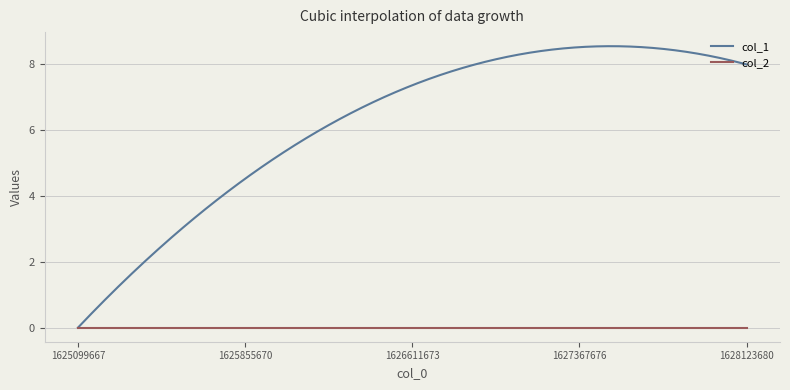

Rank the series by their average value, from lowest to highest.

col_2, col_1